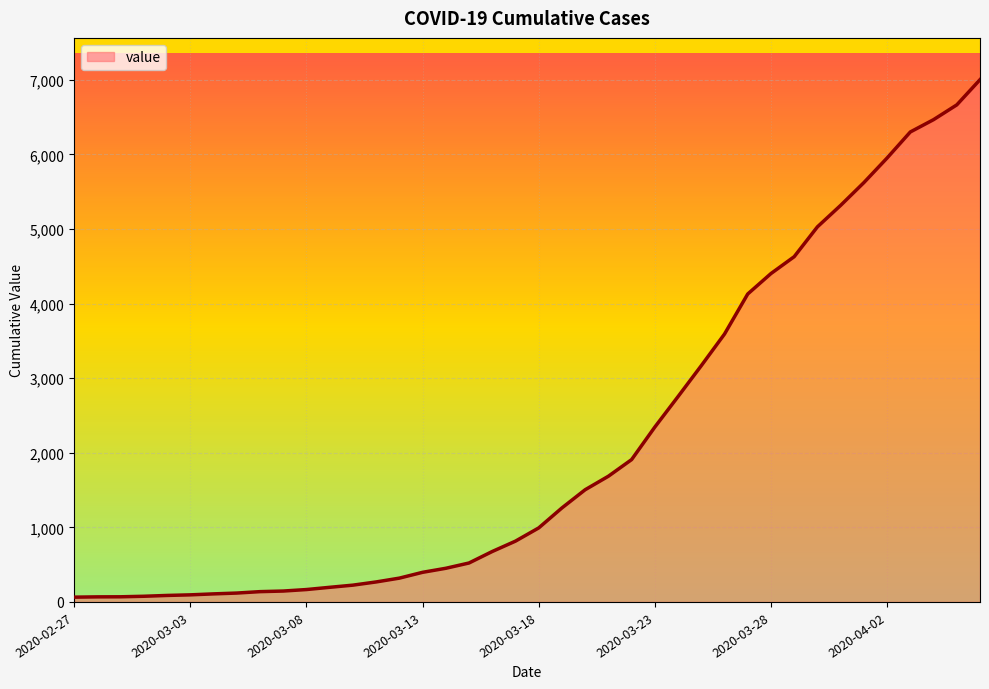

Does the chart display data point markers on the line(s)?

No